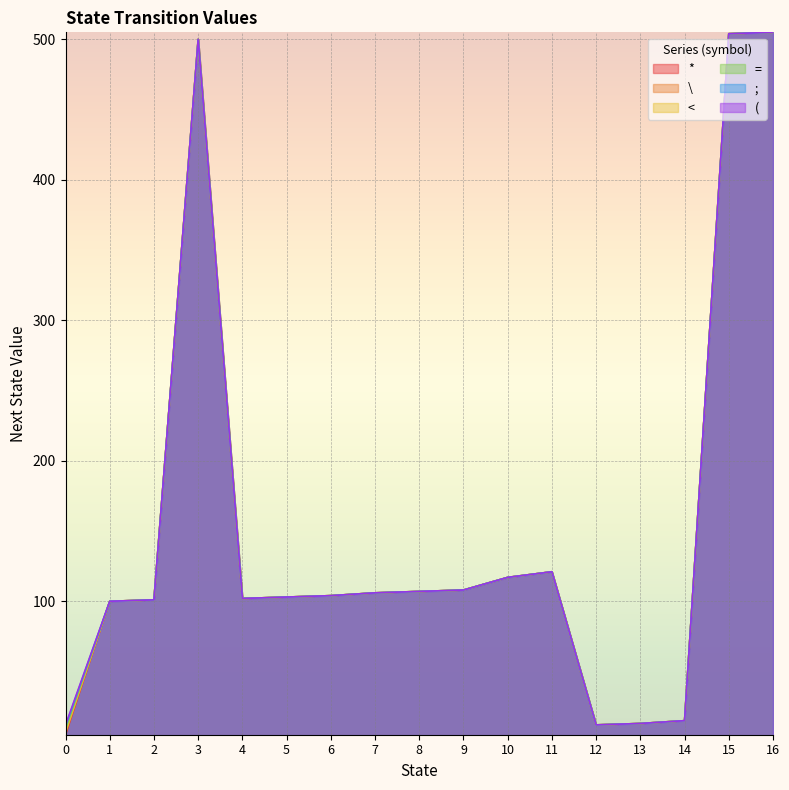

What is the total value across all series at 11?

726